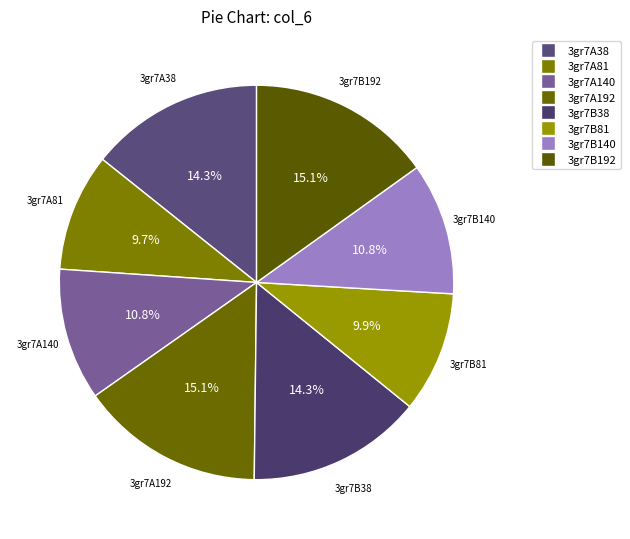

To the nearest percent, what is the average slice percentage?

12%